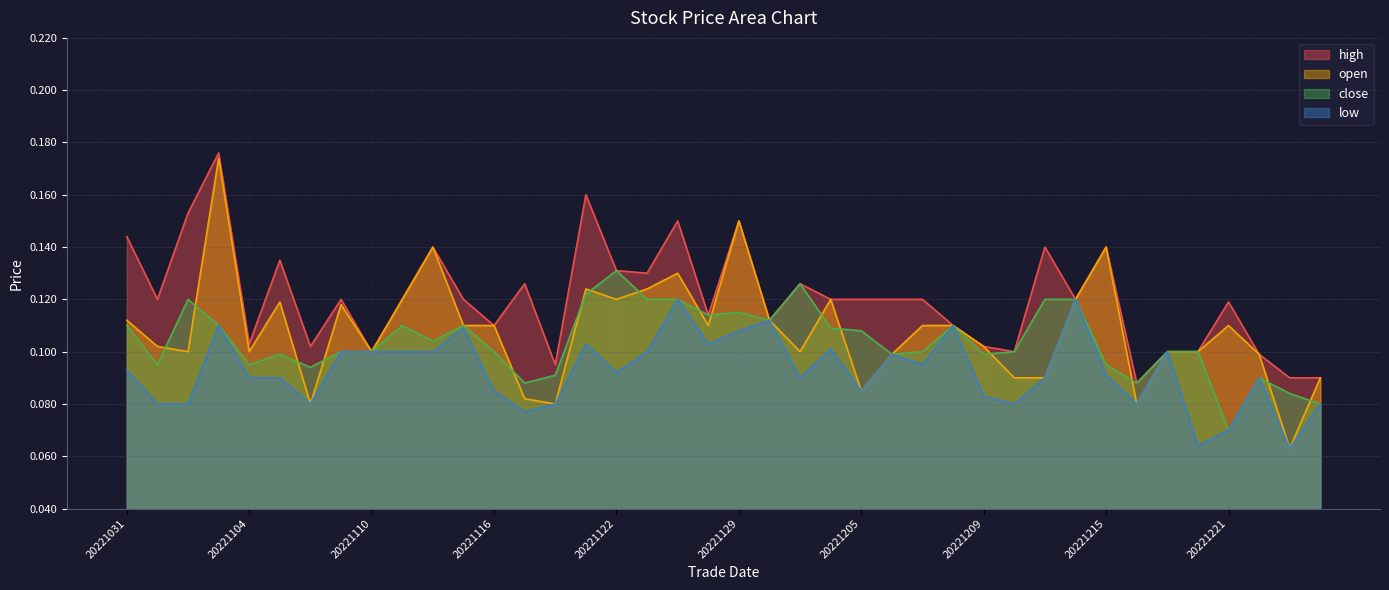

How many lines are shown in the chart?

4